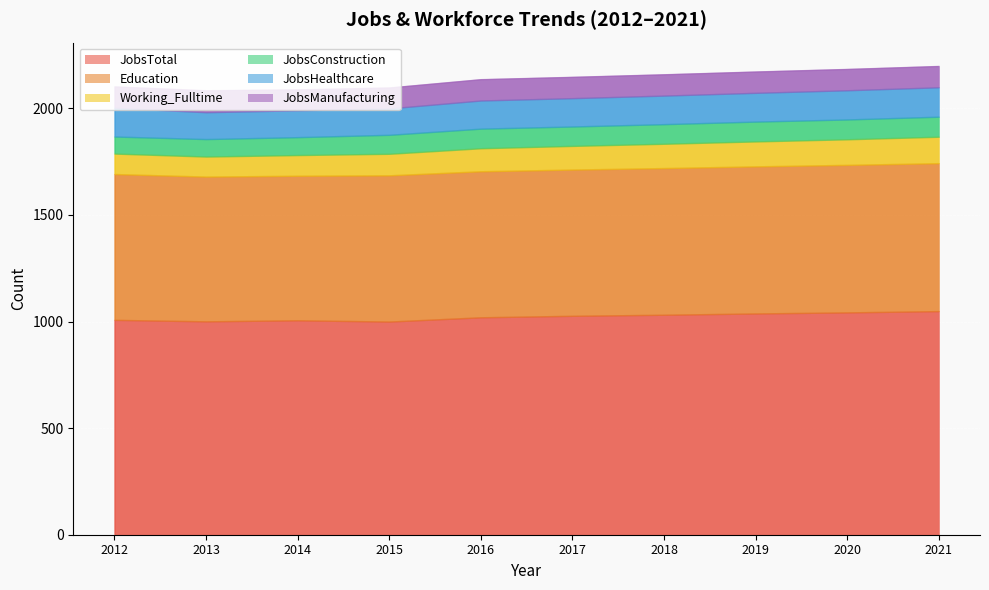

What is the maximum value for JobsTotal?

1049